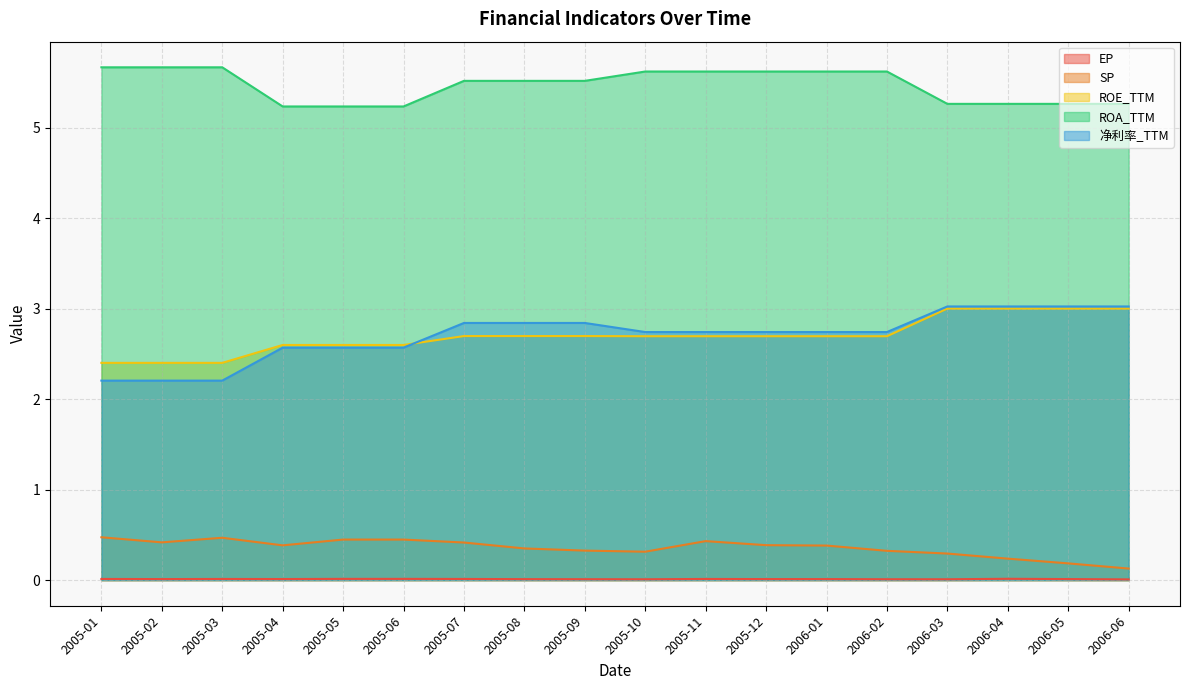

Is it true that EP equals 0.0 at 2005-09?

False